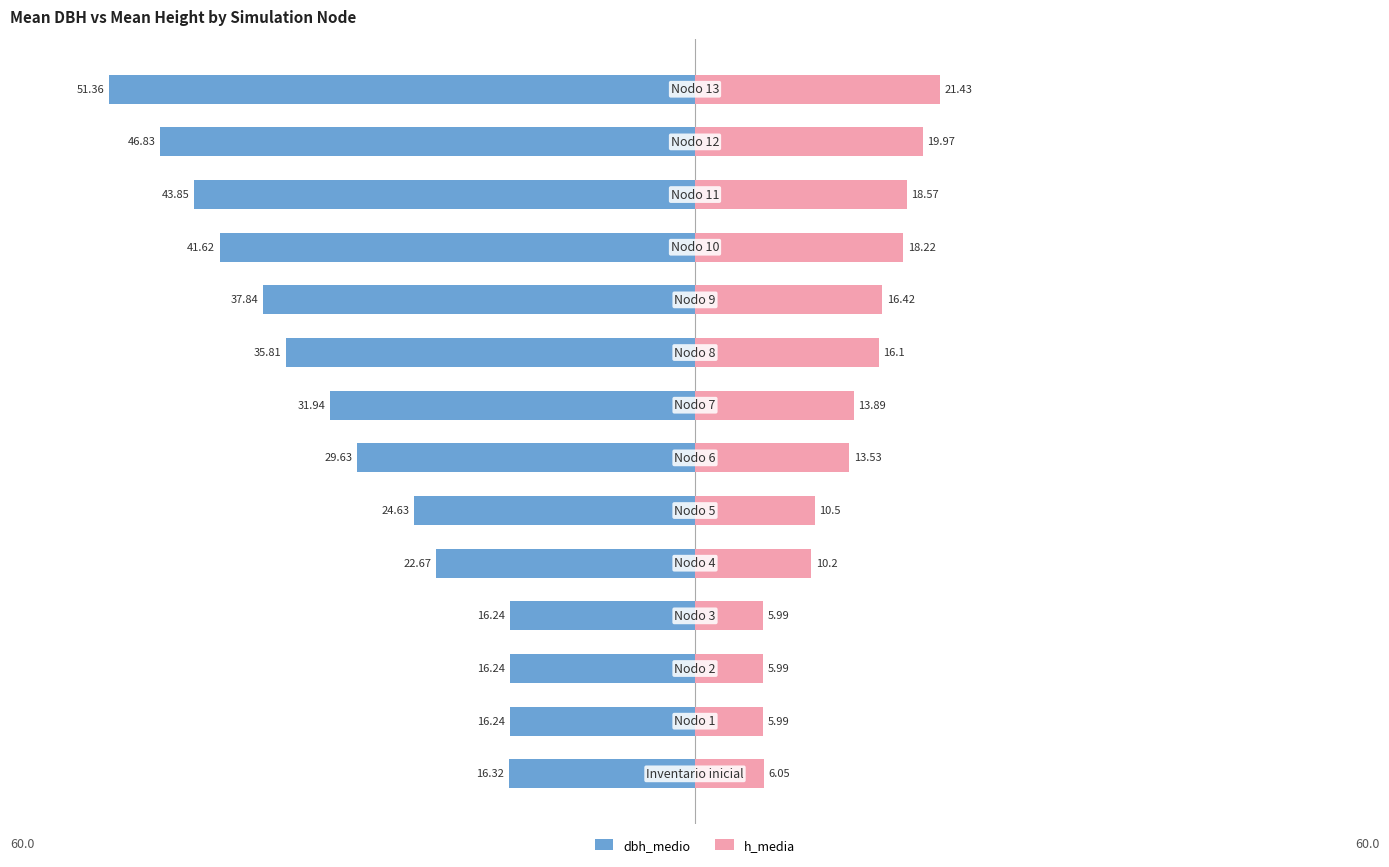

Between 8 and 10, which series saw the biggest shift?

dbh_medio